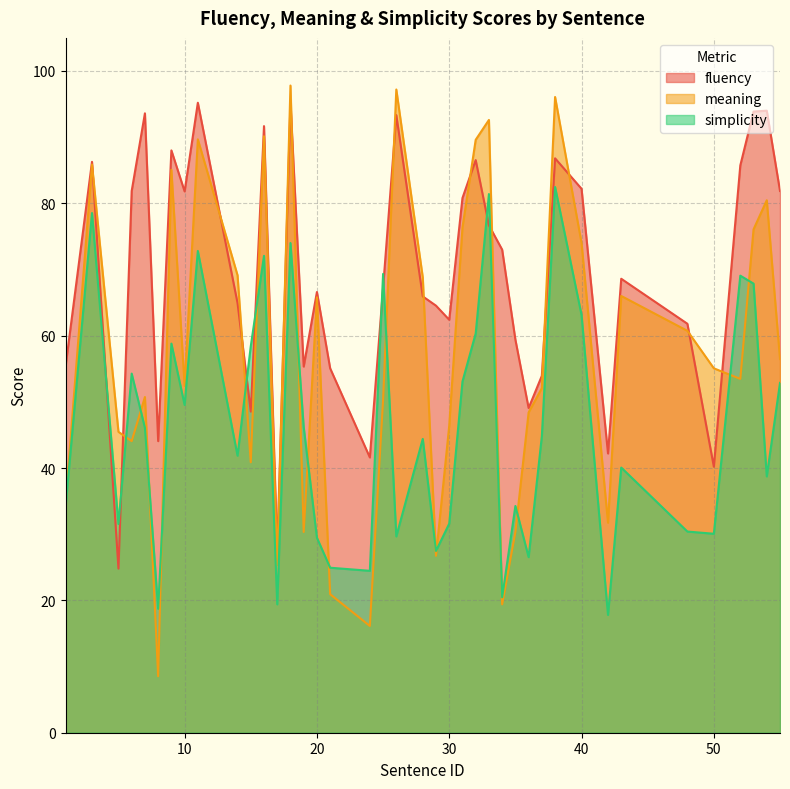

What is the difference between the maximum and minimum values in the meaning series?

89.3